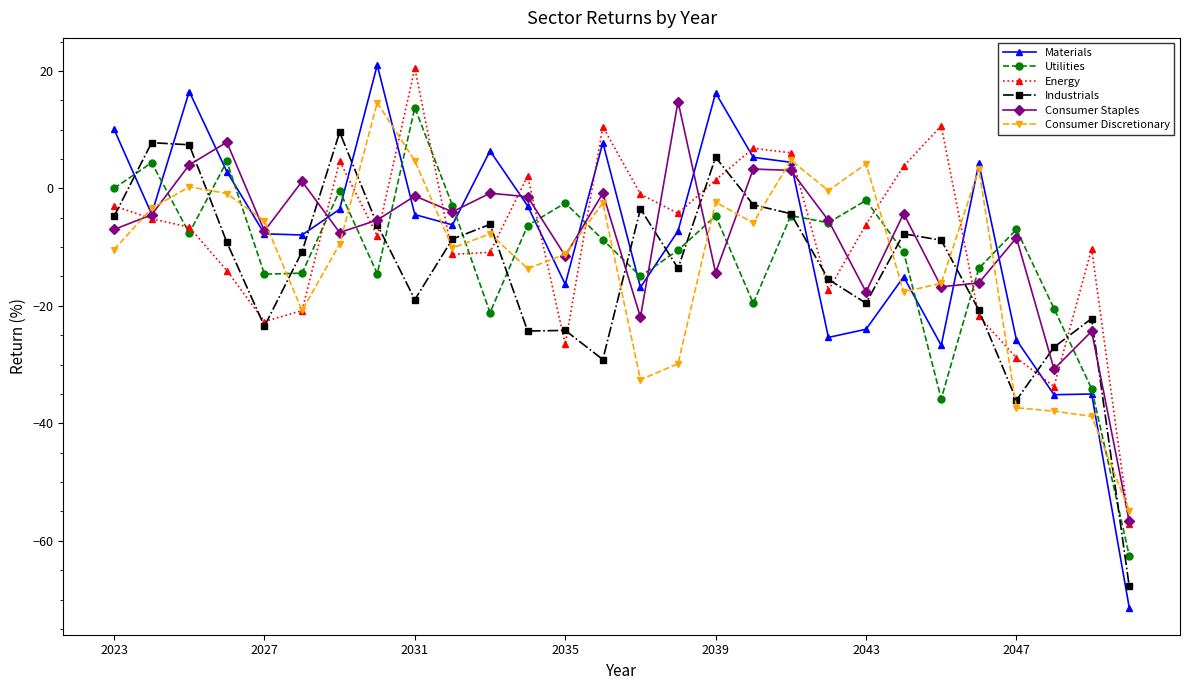

What is the highest value of the Materials series?

21.0